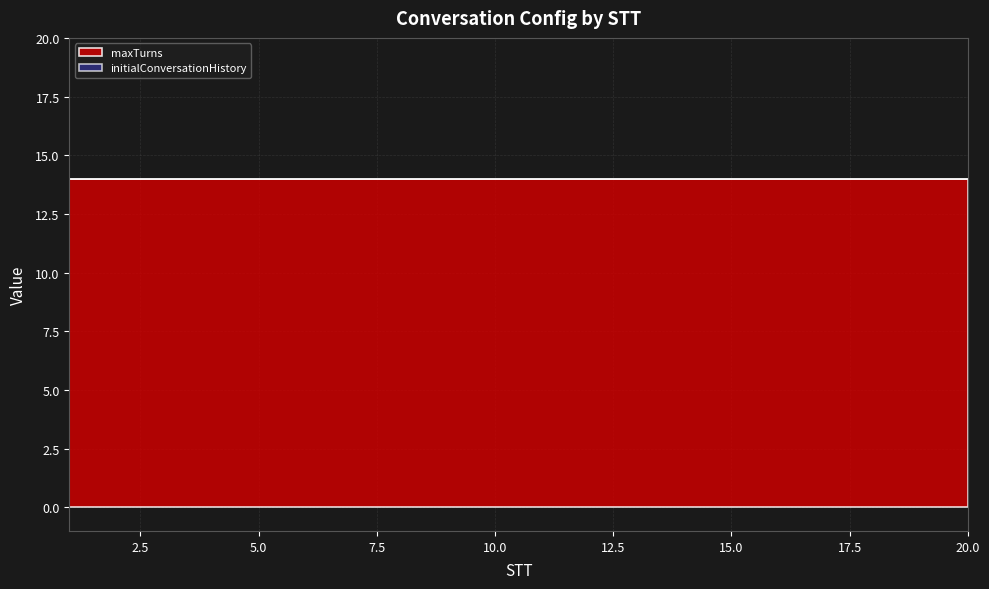

At how many categories does at least one series exceed 4?

20